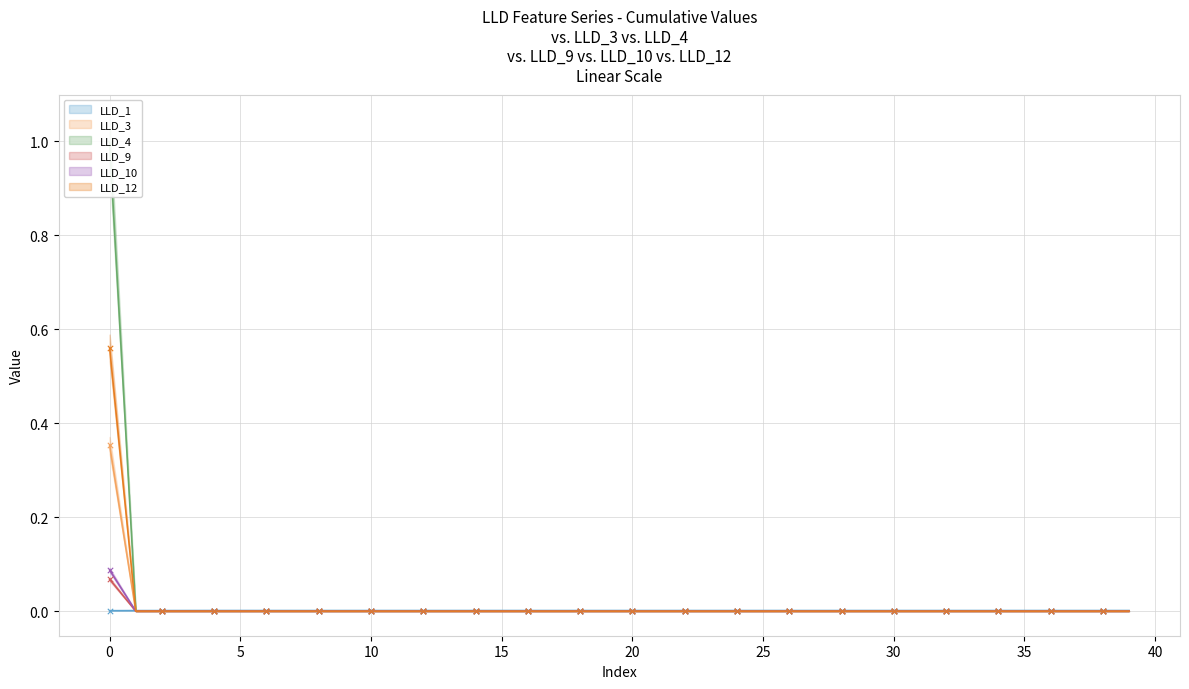

What are all the series names shown in the legend?

LLD_1, LLD_3, LLD_4, LLD_9, LLD_10, LLD_12